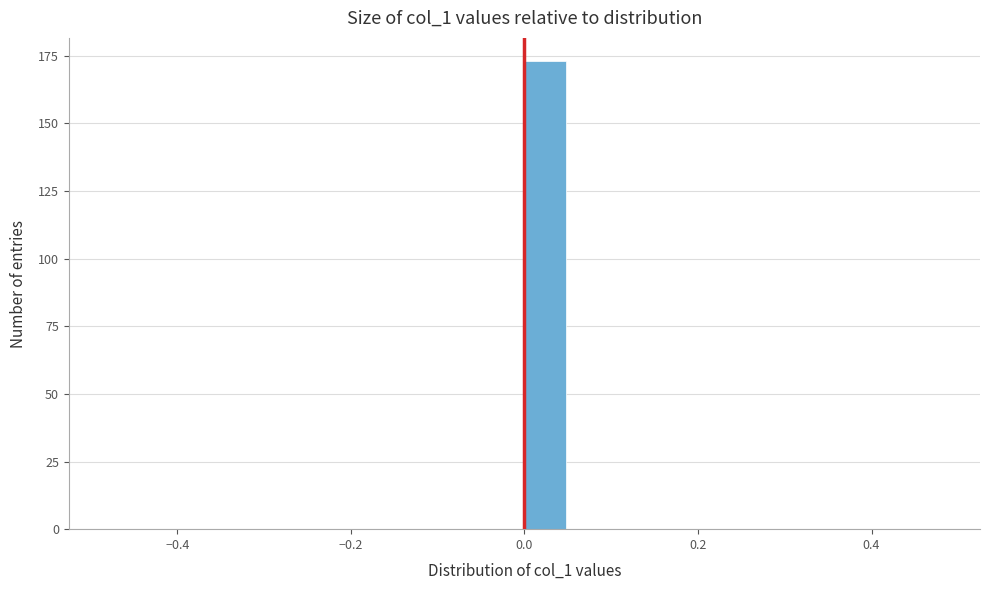

Around what value on the x-axis is the tallest bar? Give the approximate position of its centre, as read against the axis.

0.02